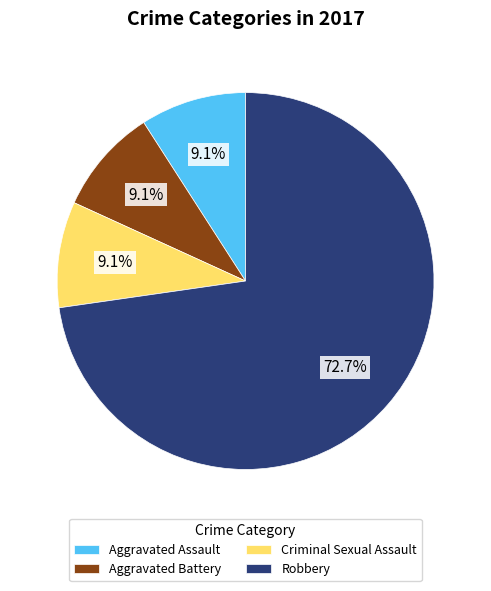

What percentage is the Aggravated Assault slice, to the nearest percent?

9%